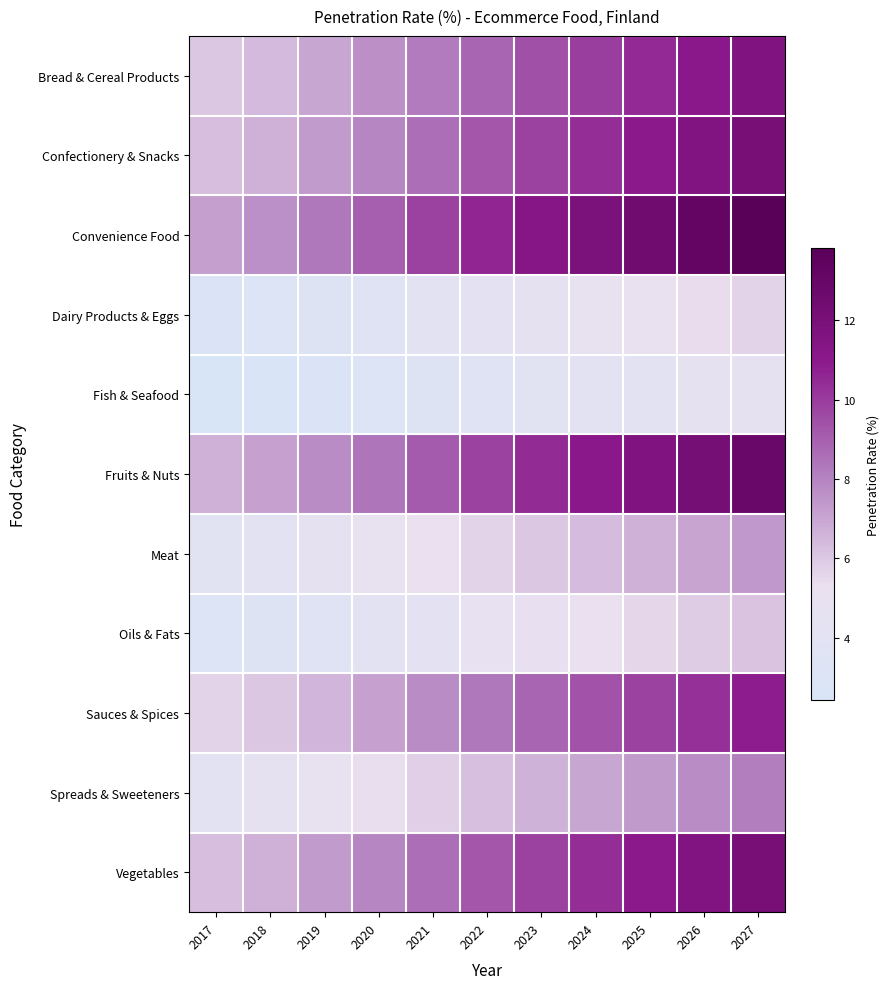

Rank the series by their maximum value, from lowest to highest.

Fish & Seafood, Dairy Products & Eggs, Oils & Fats, Meat, Spreads & Sweeteners, Sauces & Spices, Bread & Cereal Products, Confectionery & Snacks, Vegetables, Fruits & Nuts, Convenience Food